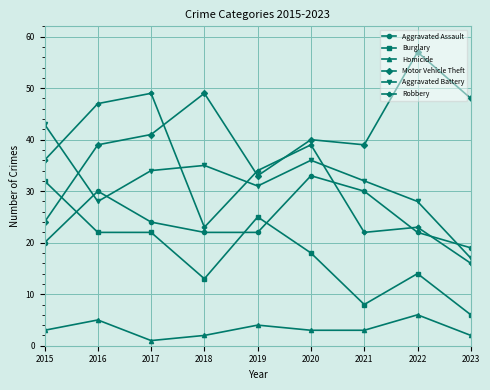

Is it true that Motor Vehicle Theft equals 40 at 2020?

True